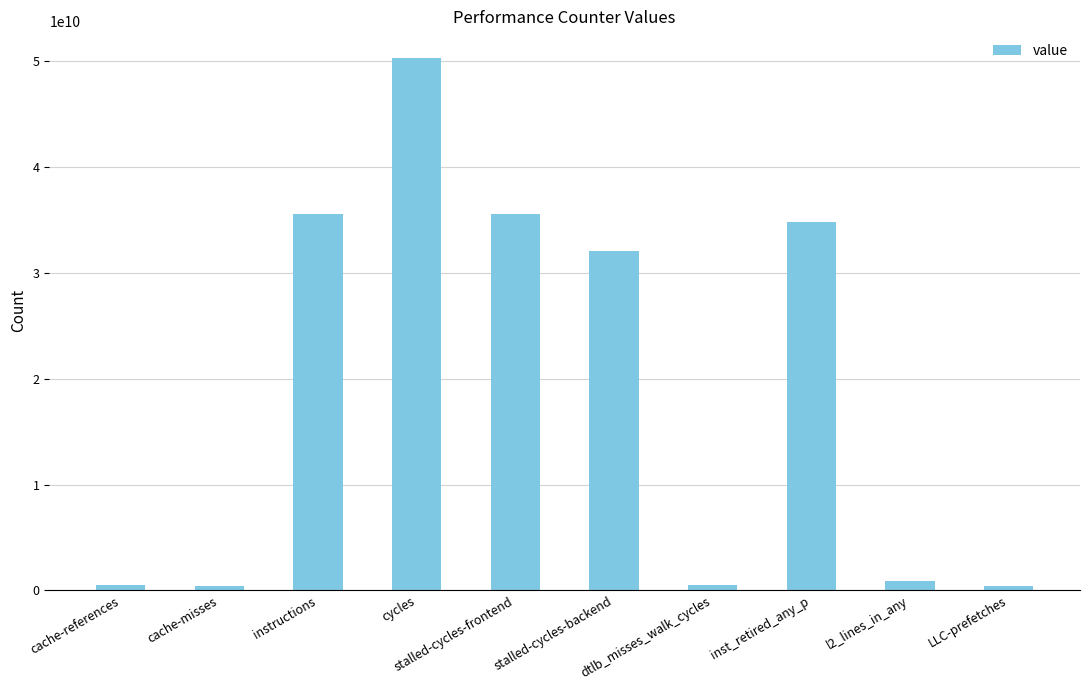

What is the change in value from cache-misses to inst_retired_any_p?

+34339947719